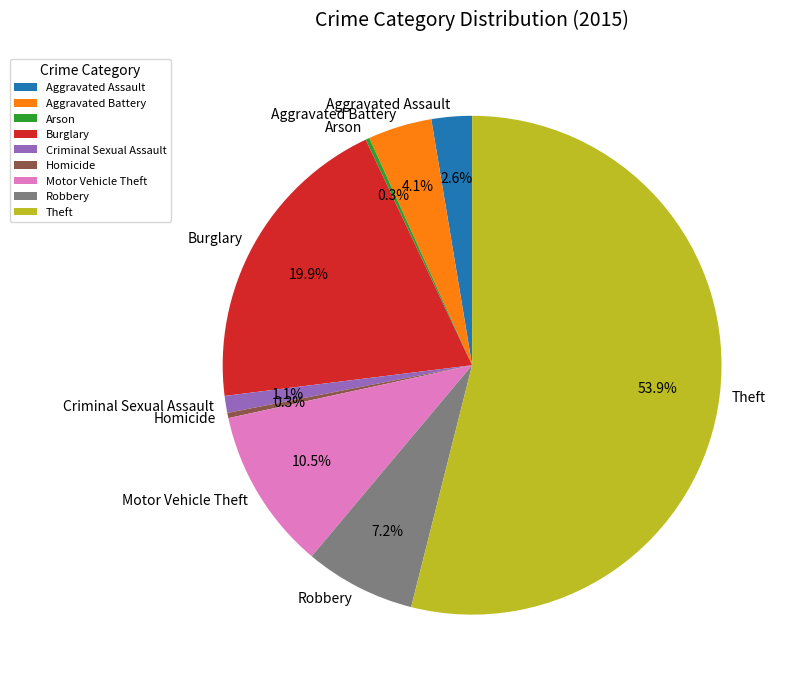

Which has a higher value, Aggravated Assault or Burglary?

Burglary